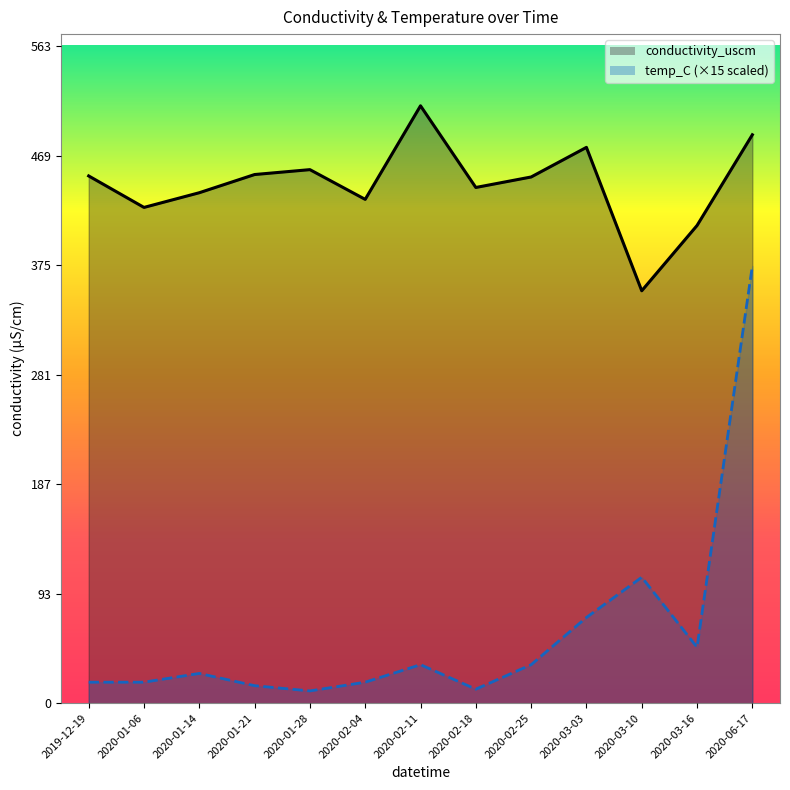

True or false: conductivity_uscm has a value of 432.1 at 2020-02-04.

True